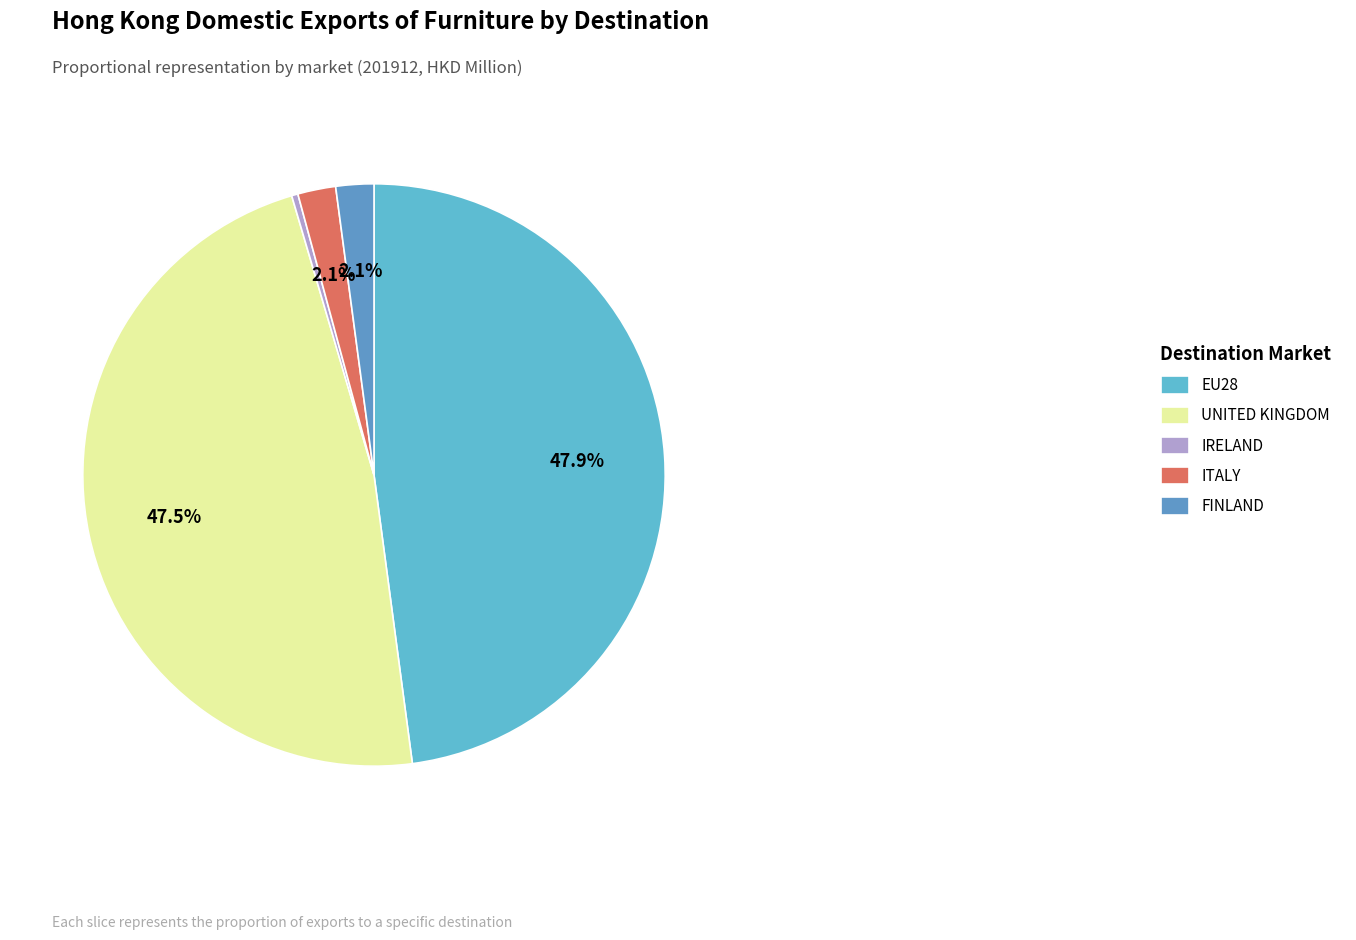

Rank the categories by value from lowest to highest.

IRELAND, ITALY, FINLAND, UNITED KINGDOM, EU28